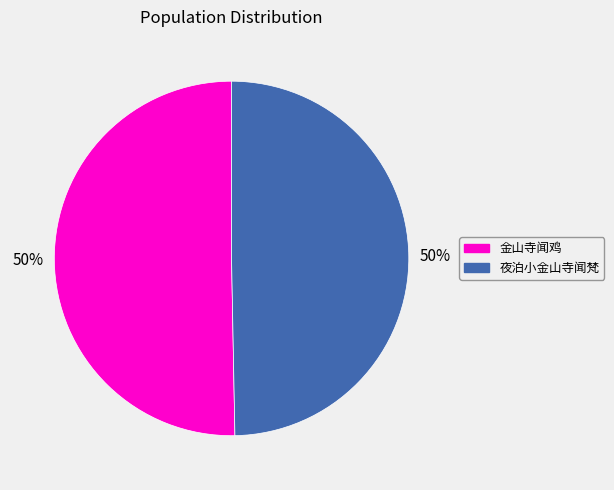

How many segments does this pie chart have?

2